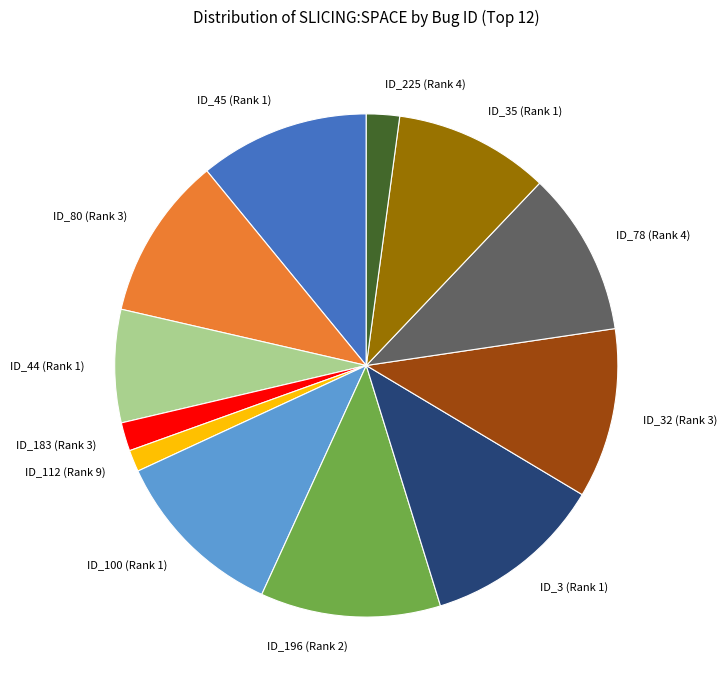

What is the ratio of the value at ID_225 (Rank 4) to the value at ID_183 (Rank 3)?

1.2